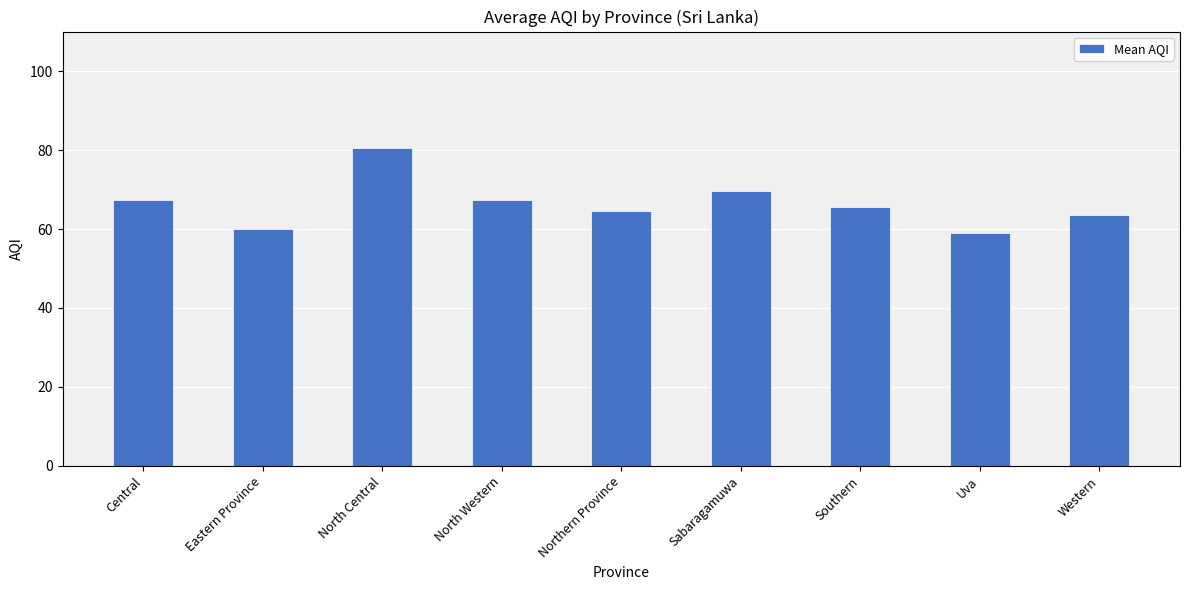

What is the sum of the values at Southern and Central?

132.8